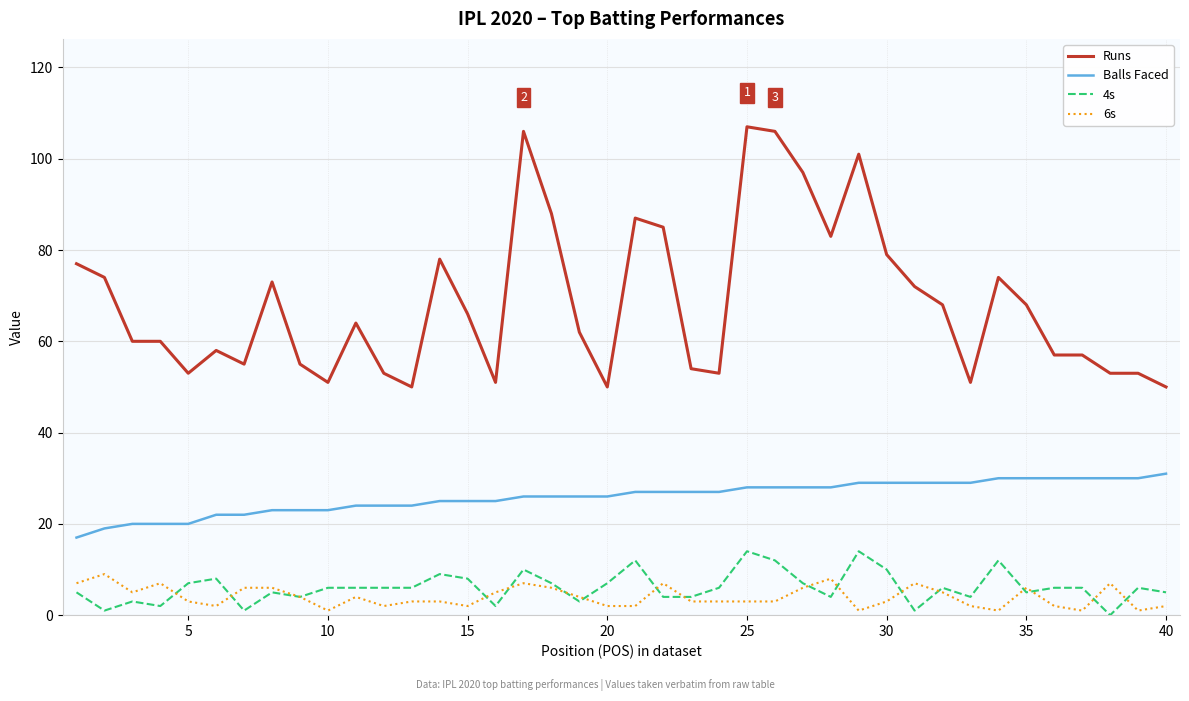

Which series has the largest total across all categories?

Runs